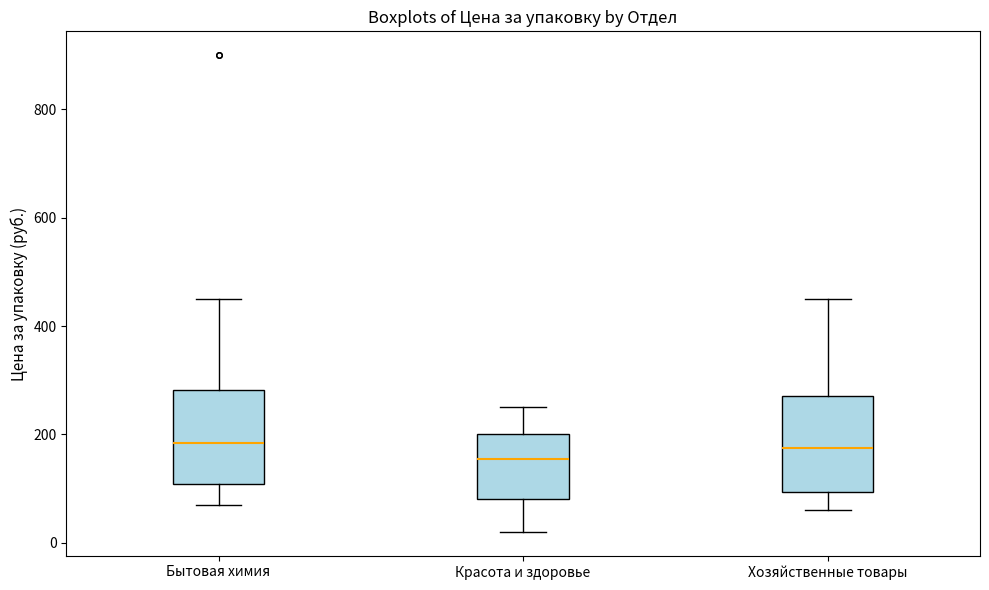

Reading left to right, transcribe this box plot: for each box, give where its median line is, the range the box spans, and where its two whiskers end, as read against the y-axis. The values are not printed on the chart, so give them approximately, as read against the axis.

Бытовая химия: median 180, box 100 to 280, whiskers 80 to 460
Красота и здоровье: median 160, box 80 to 200, whiskers 20 to 260
Хозяйственные товары: median 180, box 100 to 280, whiskers 60 to 460